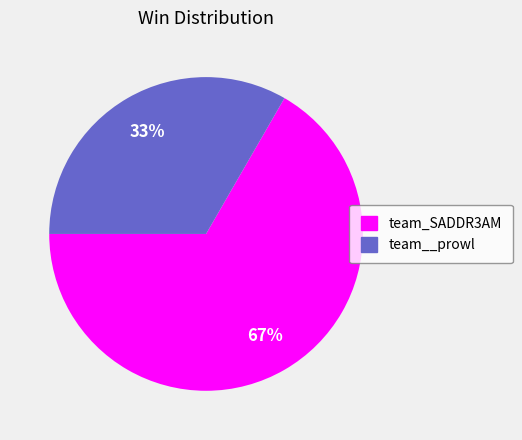

To the nearest percent, what is the average slice percentage?

50%